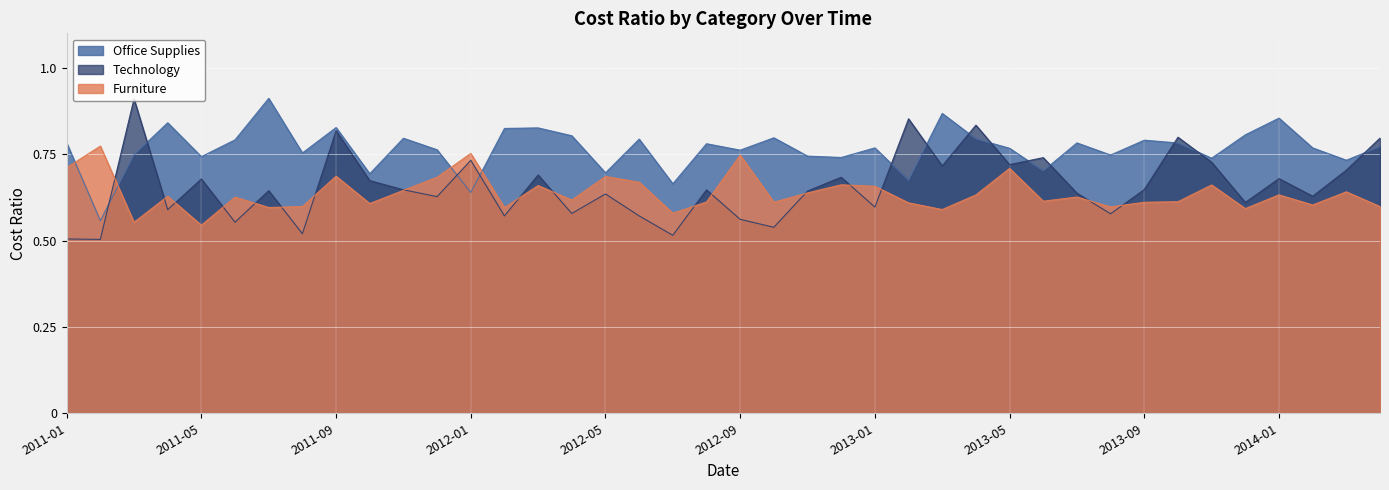

What is the total value across all series at 2011-12?

2.1